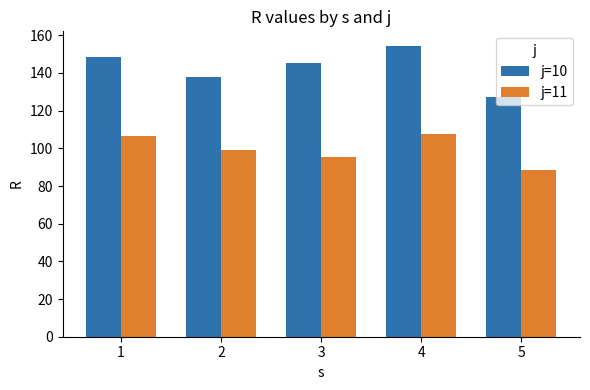

Where does the j=11 series first go above 99?

1